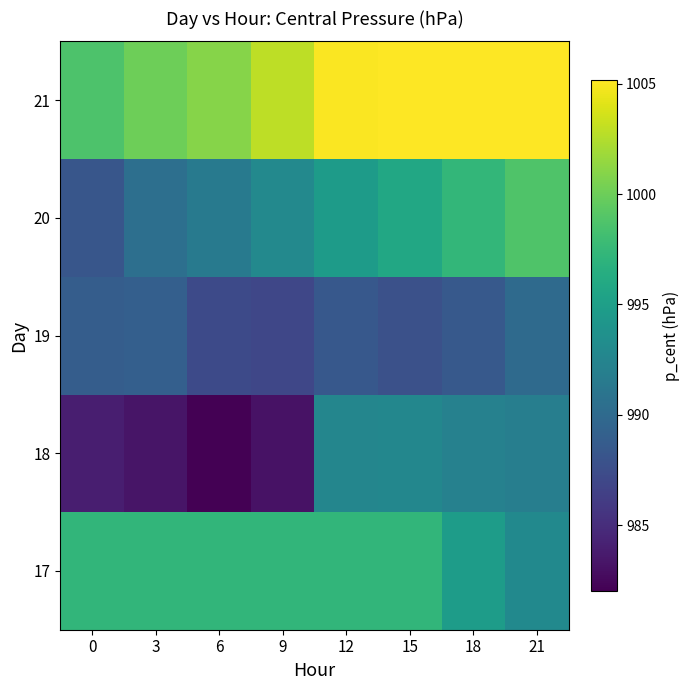

Reading left to right, what are all the values shown in this chart?

17: 0=997.2	3=997.2	6=997.2	9=997.2	12=997.2	15=997.2	18=994.8	21=993.0
18: 0=984.0	3=983.3	6=982.0	9=983.1	12=992.7	15=992.7	18=992.2	21=991.9
19: 0=988.9	3=989.0	6=987.2	9=986.9	12=988.4	15=987.8	18=988.5	21=990.0
20: 0=988.2	3=990.5	6=991.5	9=992.9	12=994.7	15=995.9	18=997.4	21=998.8
21: 0=998.7	3=1000.1	6=1000.9	9=1002.9	12=1005.1	15=1005.2	18=1005.2	21=1005.2